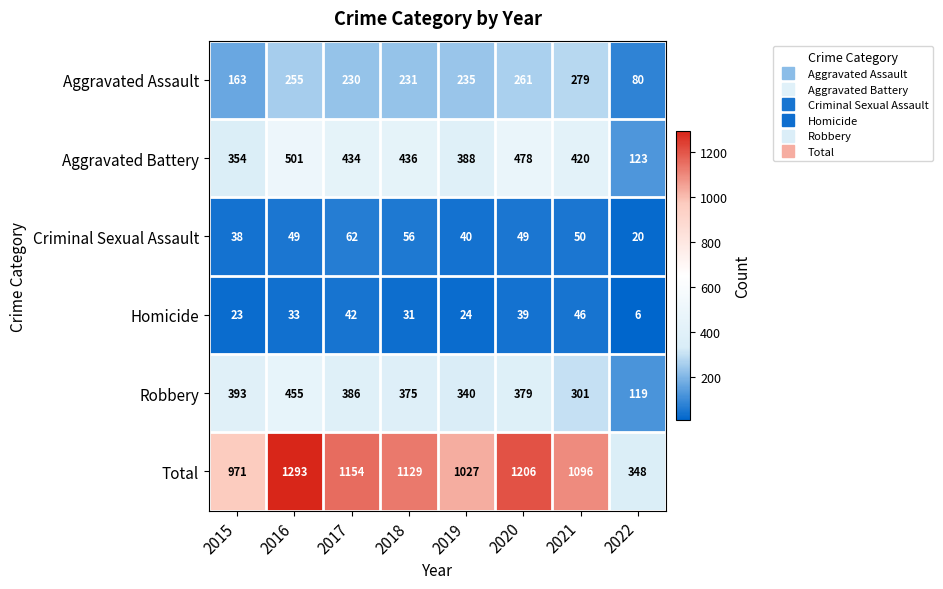

Between 2015 and 2017, which series saw the biggest shift?

Total